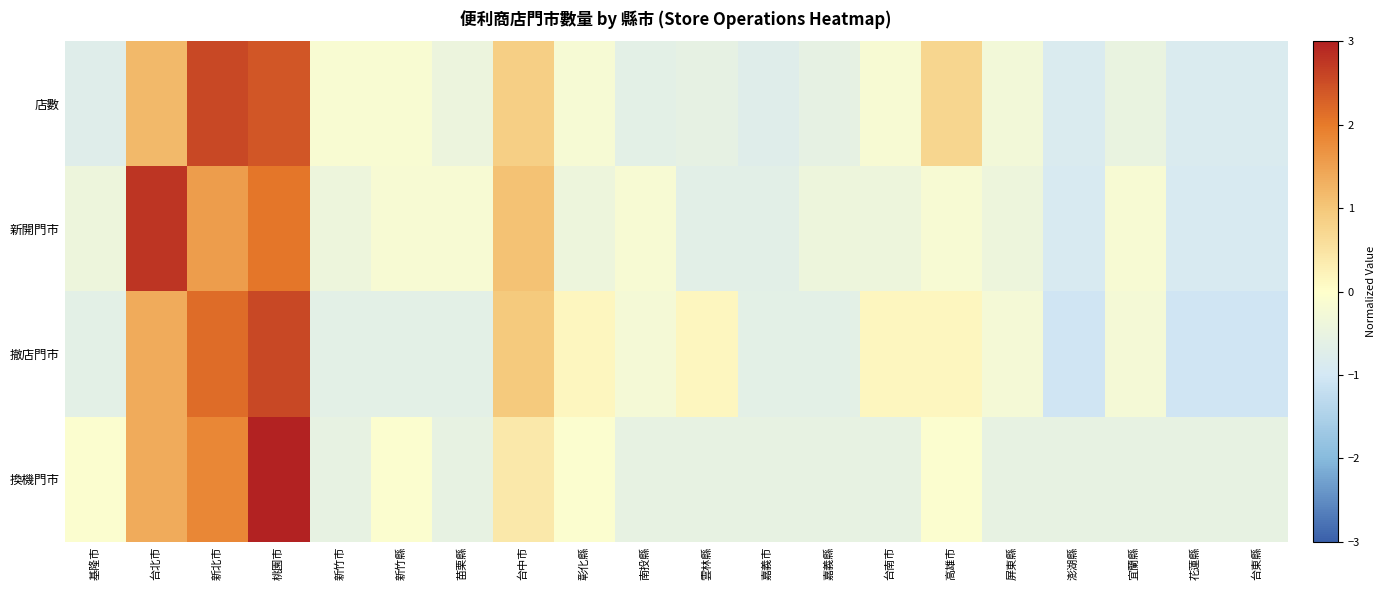

Count the number of categories in the chart.

20